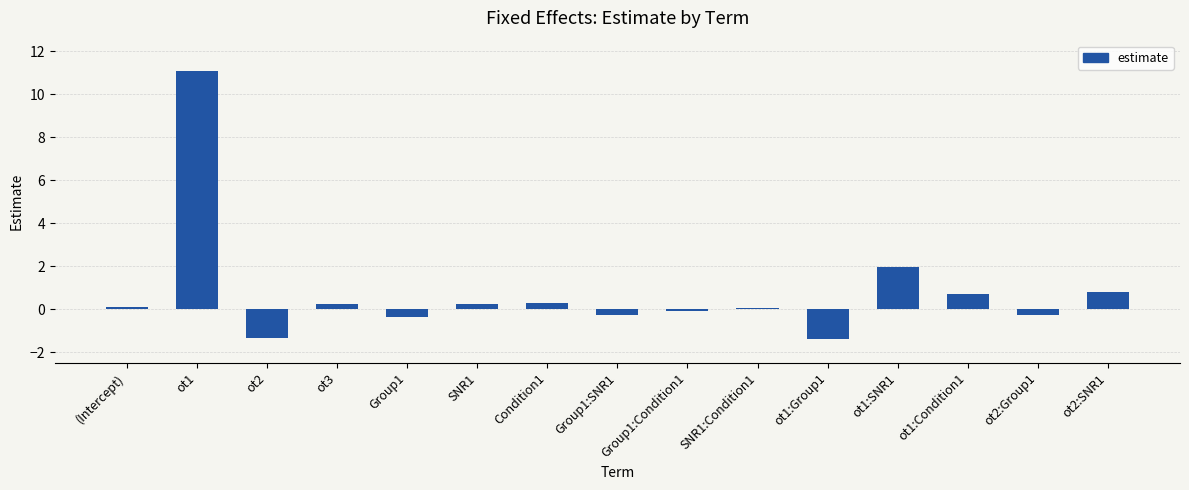

What is the label of the 12th bar from the right?

ot3